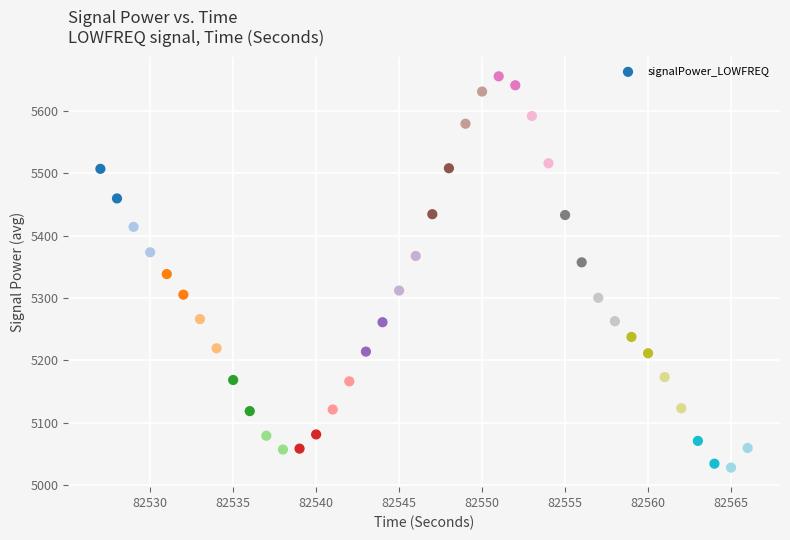

What is the range of X values (max minus min)?

39.0